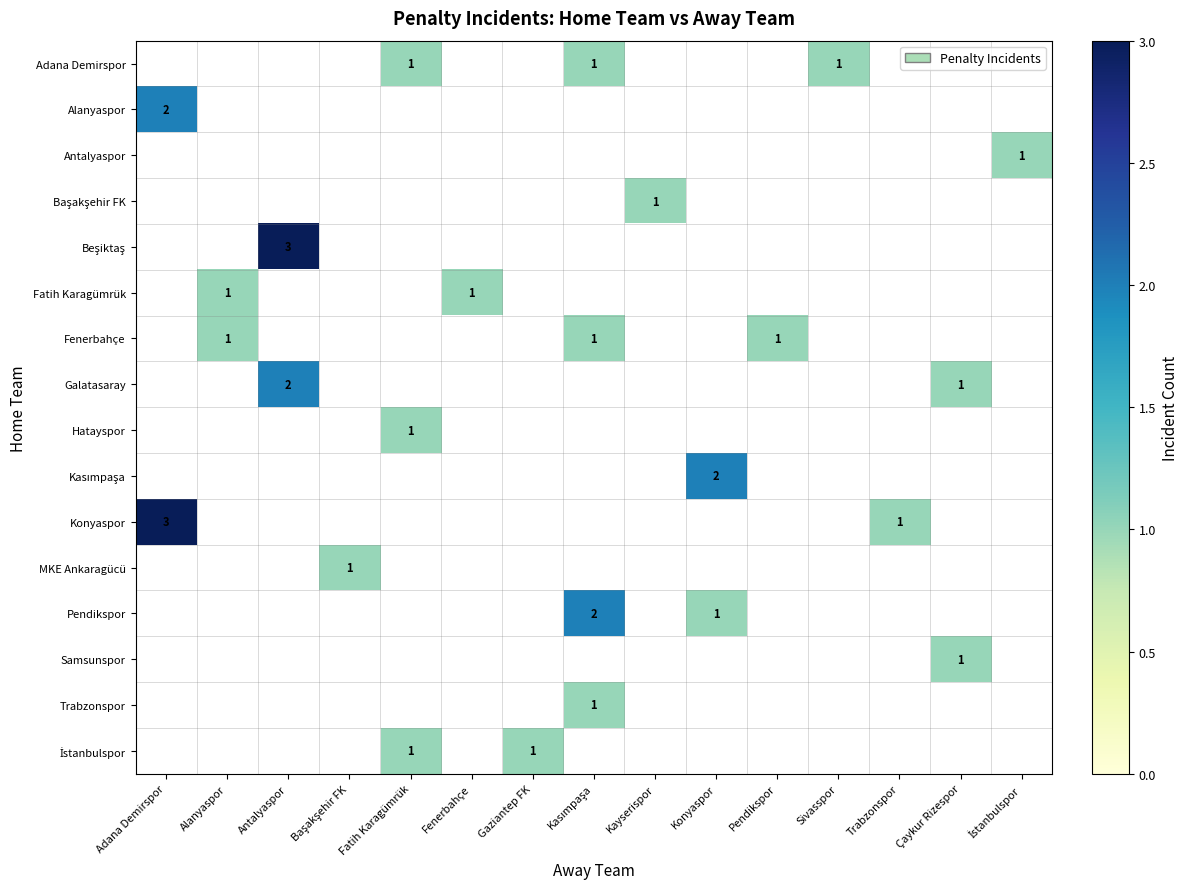

Reading right to left, transcribe all the data shown in this chart.

row_0: 0	0	0	1	0	0	0	1	0	0	1	0	0	0	0
row_1: 0	0	0	0	0	0	0	0	0	0	0	0	0	0	2
row_2: 1	0	0	0	0	0	0	0	0	0	0	0	0	0	0
row_3: 0	0	0	0	0	0	1	0	0	0	0	0	0	0	0
row_4: 0	0	0	0	0	0	0	0	0	0	0	0	3	0	0
row_5: 0	0	0	0	0	0	0	0	0	1	0	0	0	1	0
row_6: 0	0	0	0	1	0	0	1	0	0	0	0	0	1	0
row_7: 0	1	0	0	0	0	0	0	0	0	0	0	2	0	0
row_8: 0	0	0	0	0	0	0	0	0	0	1	0	0	0	0
row_9: 0	0	0	0	0	2	0	0	0	0	0	0	0	0	0
row_10: 0	0	1	0	0	0	0	0	0	0	0	0	0	0	3
row_11: 0	0	0	0	0	0	0	0	0	0	0	1	0	0	0
row_12: 0	0	0	0	0	1	0	2	0	0	0	0	0	0	0
row_13: 0	1	0	0	0	0	0	0	0	0	0	0	0	0	0
row_14: 0	0	0	0	0	0	0	1	0	0	0	0	0	0	0
row_15: 0	0	0	0	0	0	0	0	1	0	1	0	0	0	0